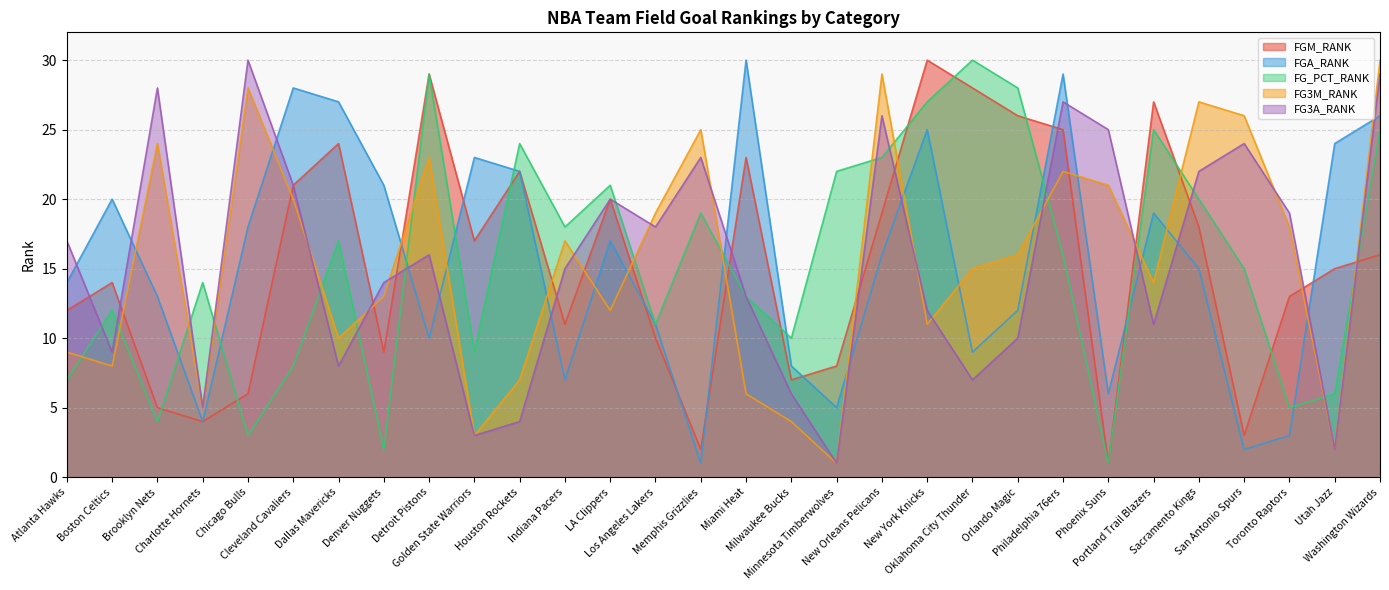

Is the value of FG3M_RANK at San Antonio Spurs greater than the value of FGM_RANK at Boston Celtics?

Yes